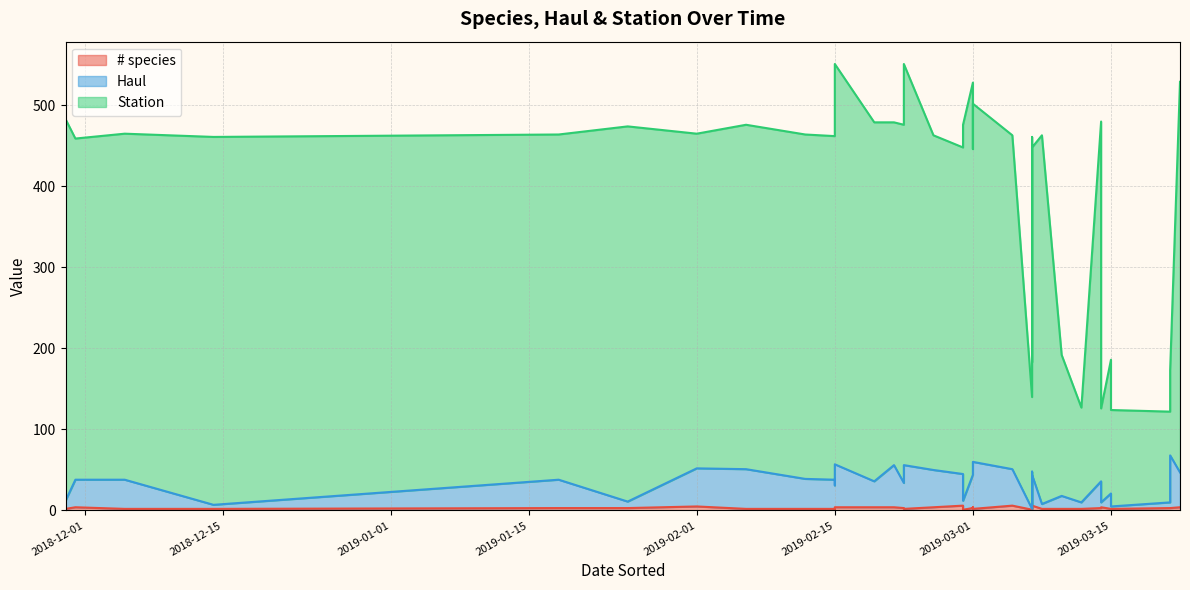

What is the difference between the second highest and second lowest values in the # species series?

5